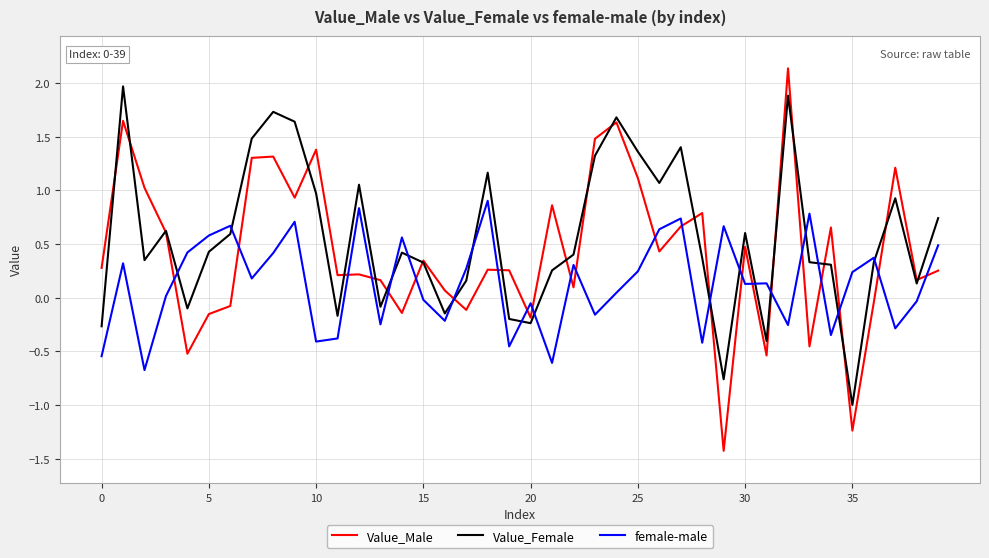

Which series has the widest spread of values?

Value_Male